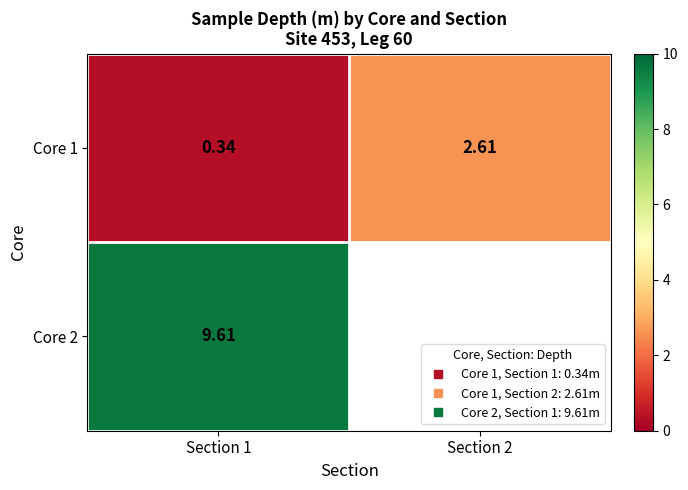

True or false: Core 1 has a value of 2.6 at Section 2.

True